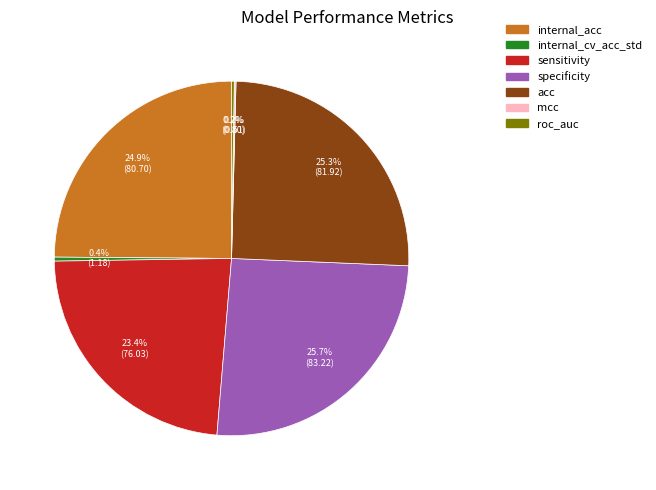

Between internal_cv_acc_std and acc, which is larger?

acc